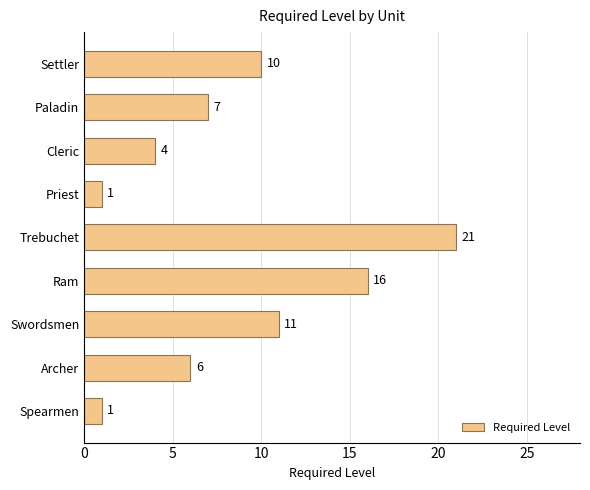

Reading bottom to top, list all the values displayed in this chart.

Spearmen=1	Archer=6	Swordsmen=11	Ram=16	Trebuchet=21	Priest=1	Cleric=4	Paladin=7	Settler=10